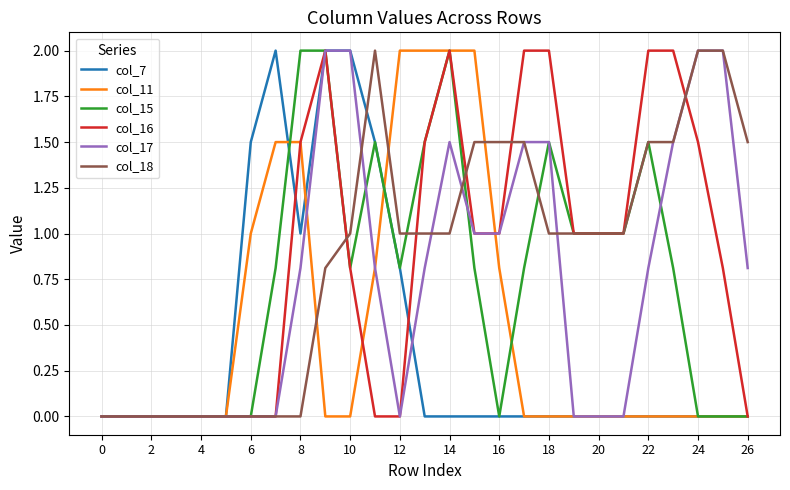

What is the highest value of the col_15 series?

2.0